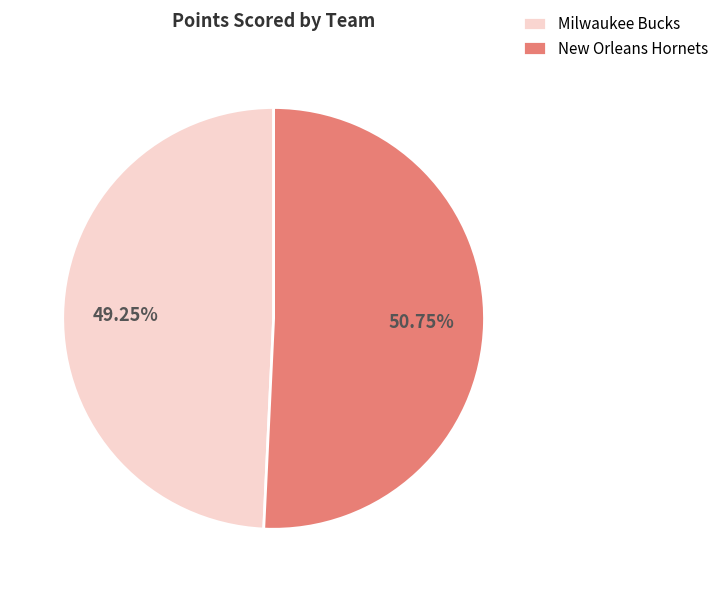

Is there any slice that represents more than half of the pie?

Yes